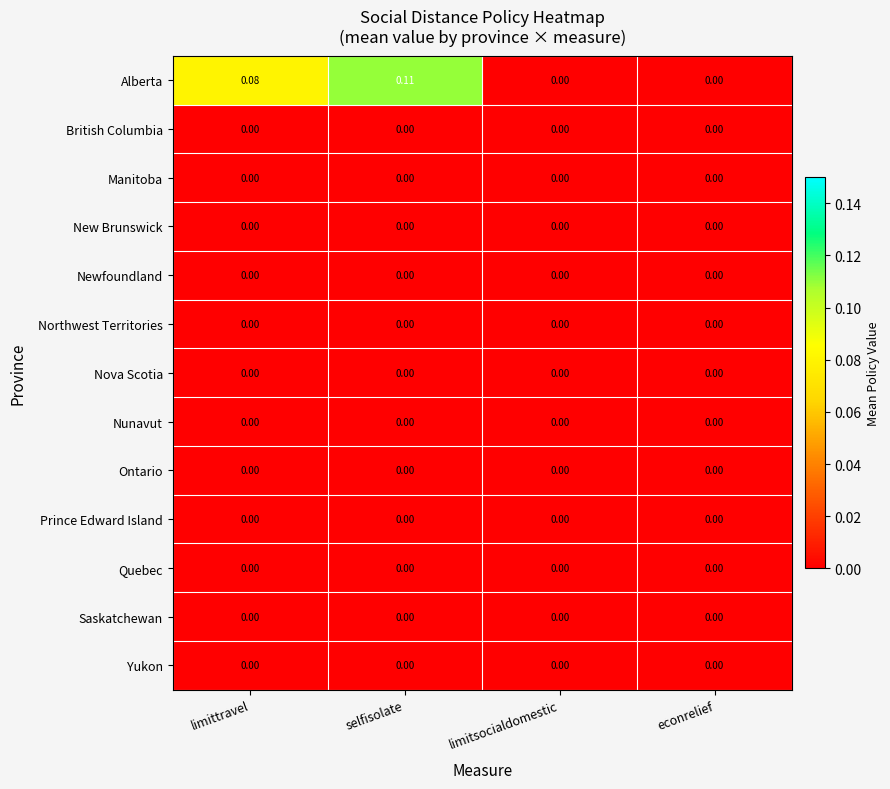

Which series has the largest total across all categories?

Alberta